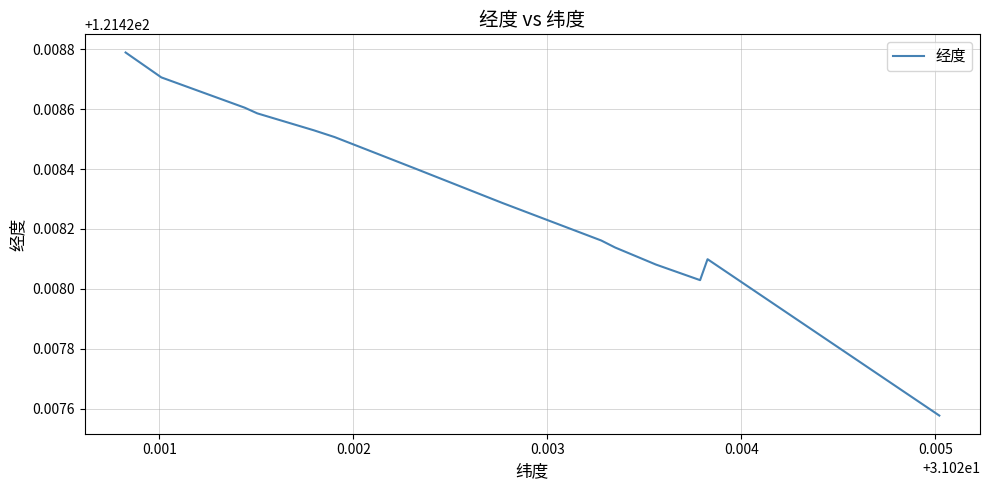

How many distinct data groups are displayed?

1